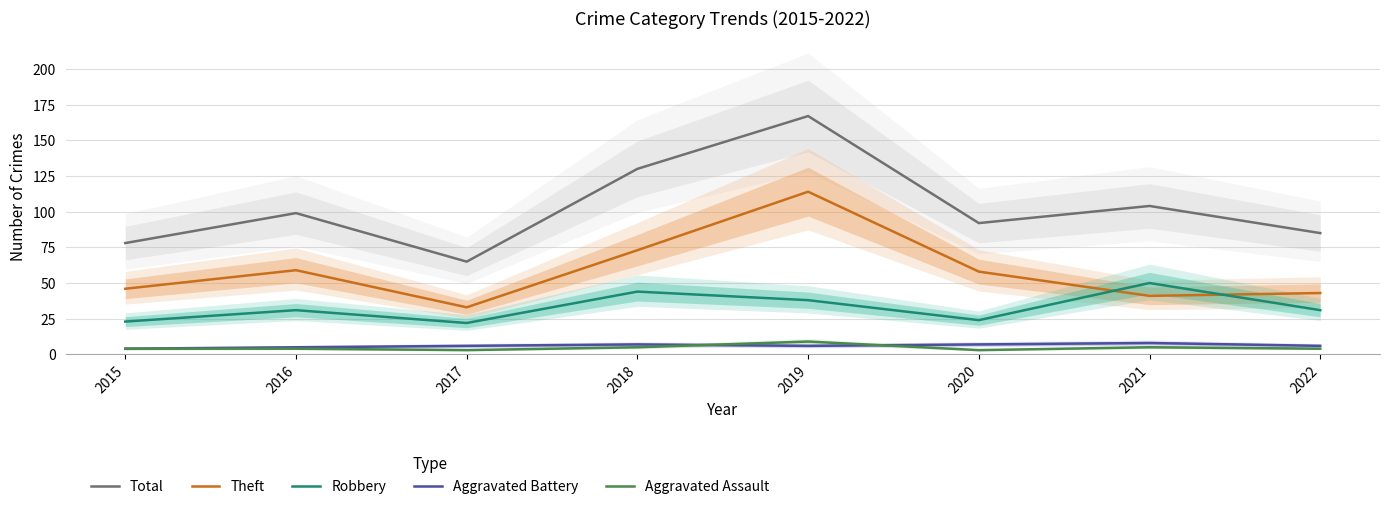

How many Aggravated Battery values are between 6 and 7?

5